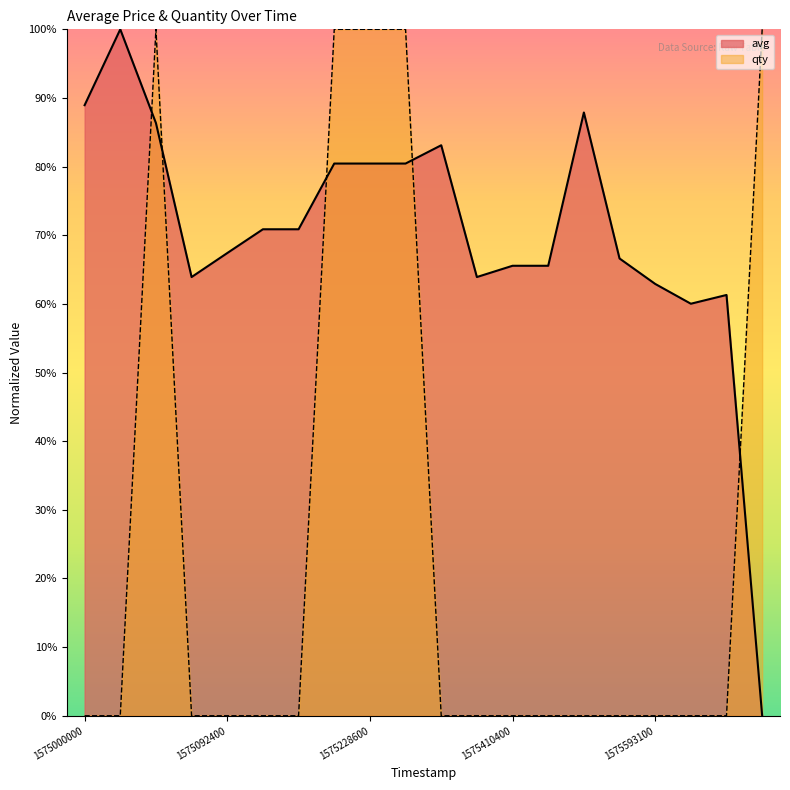

What is the difference between the highest and lowest values at 1575230100?

19.6